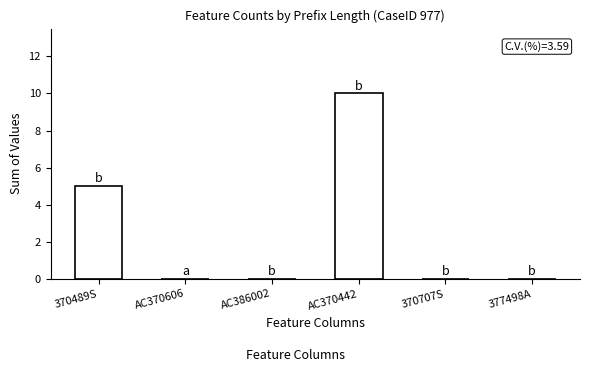

Reading left to right, list all the values displayed in this chart.

5	0	0	10	0	0